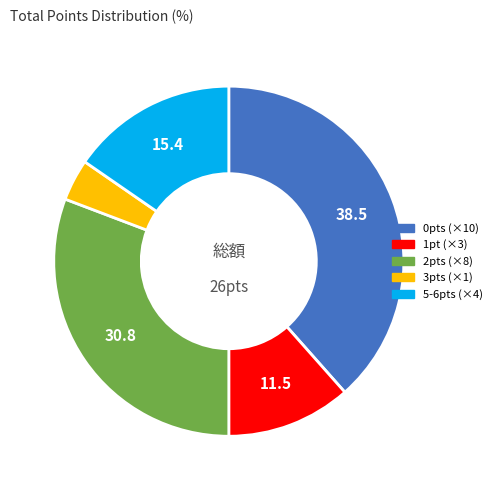

Is the sum of 0pts (×10) and 3pts (×1) greater than half?

No